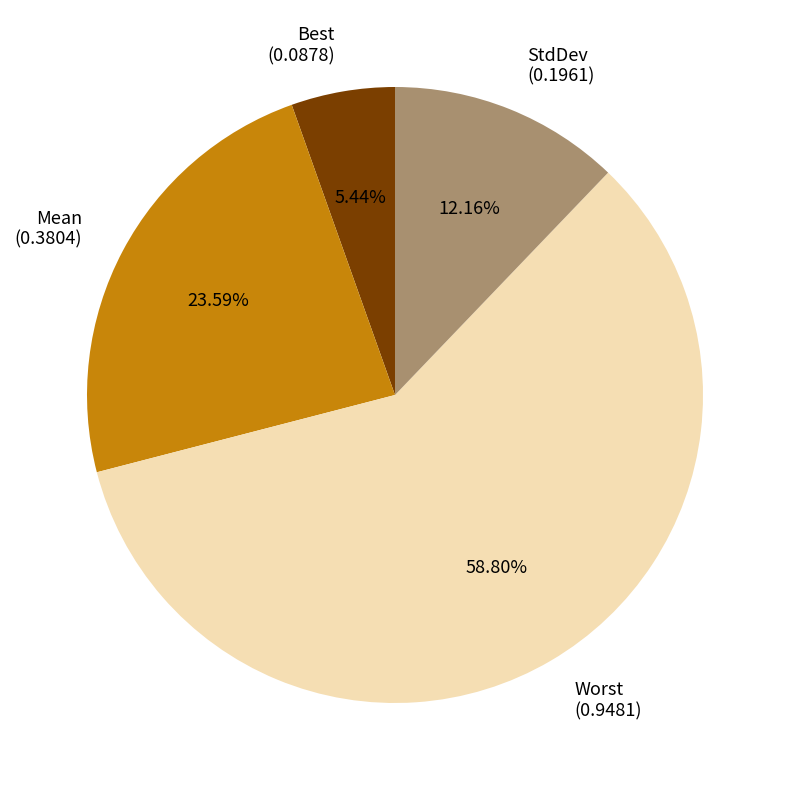

Count the number of slices in the pie.

4